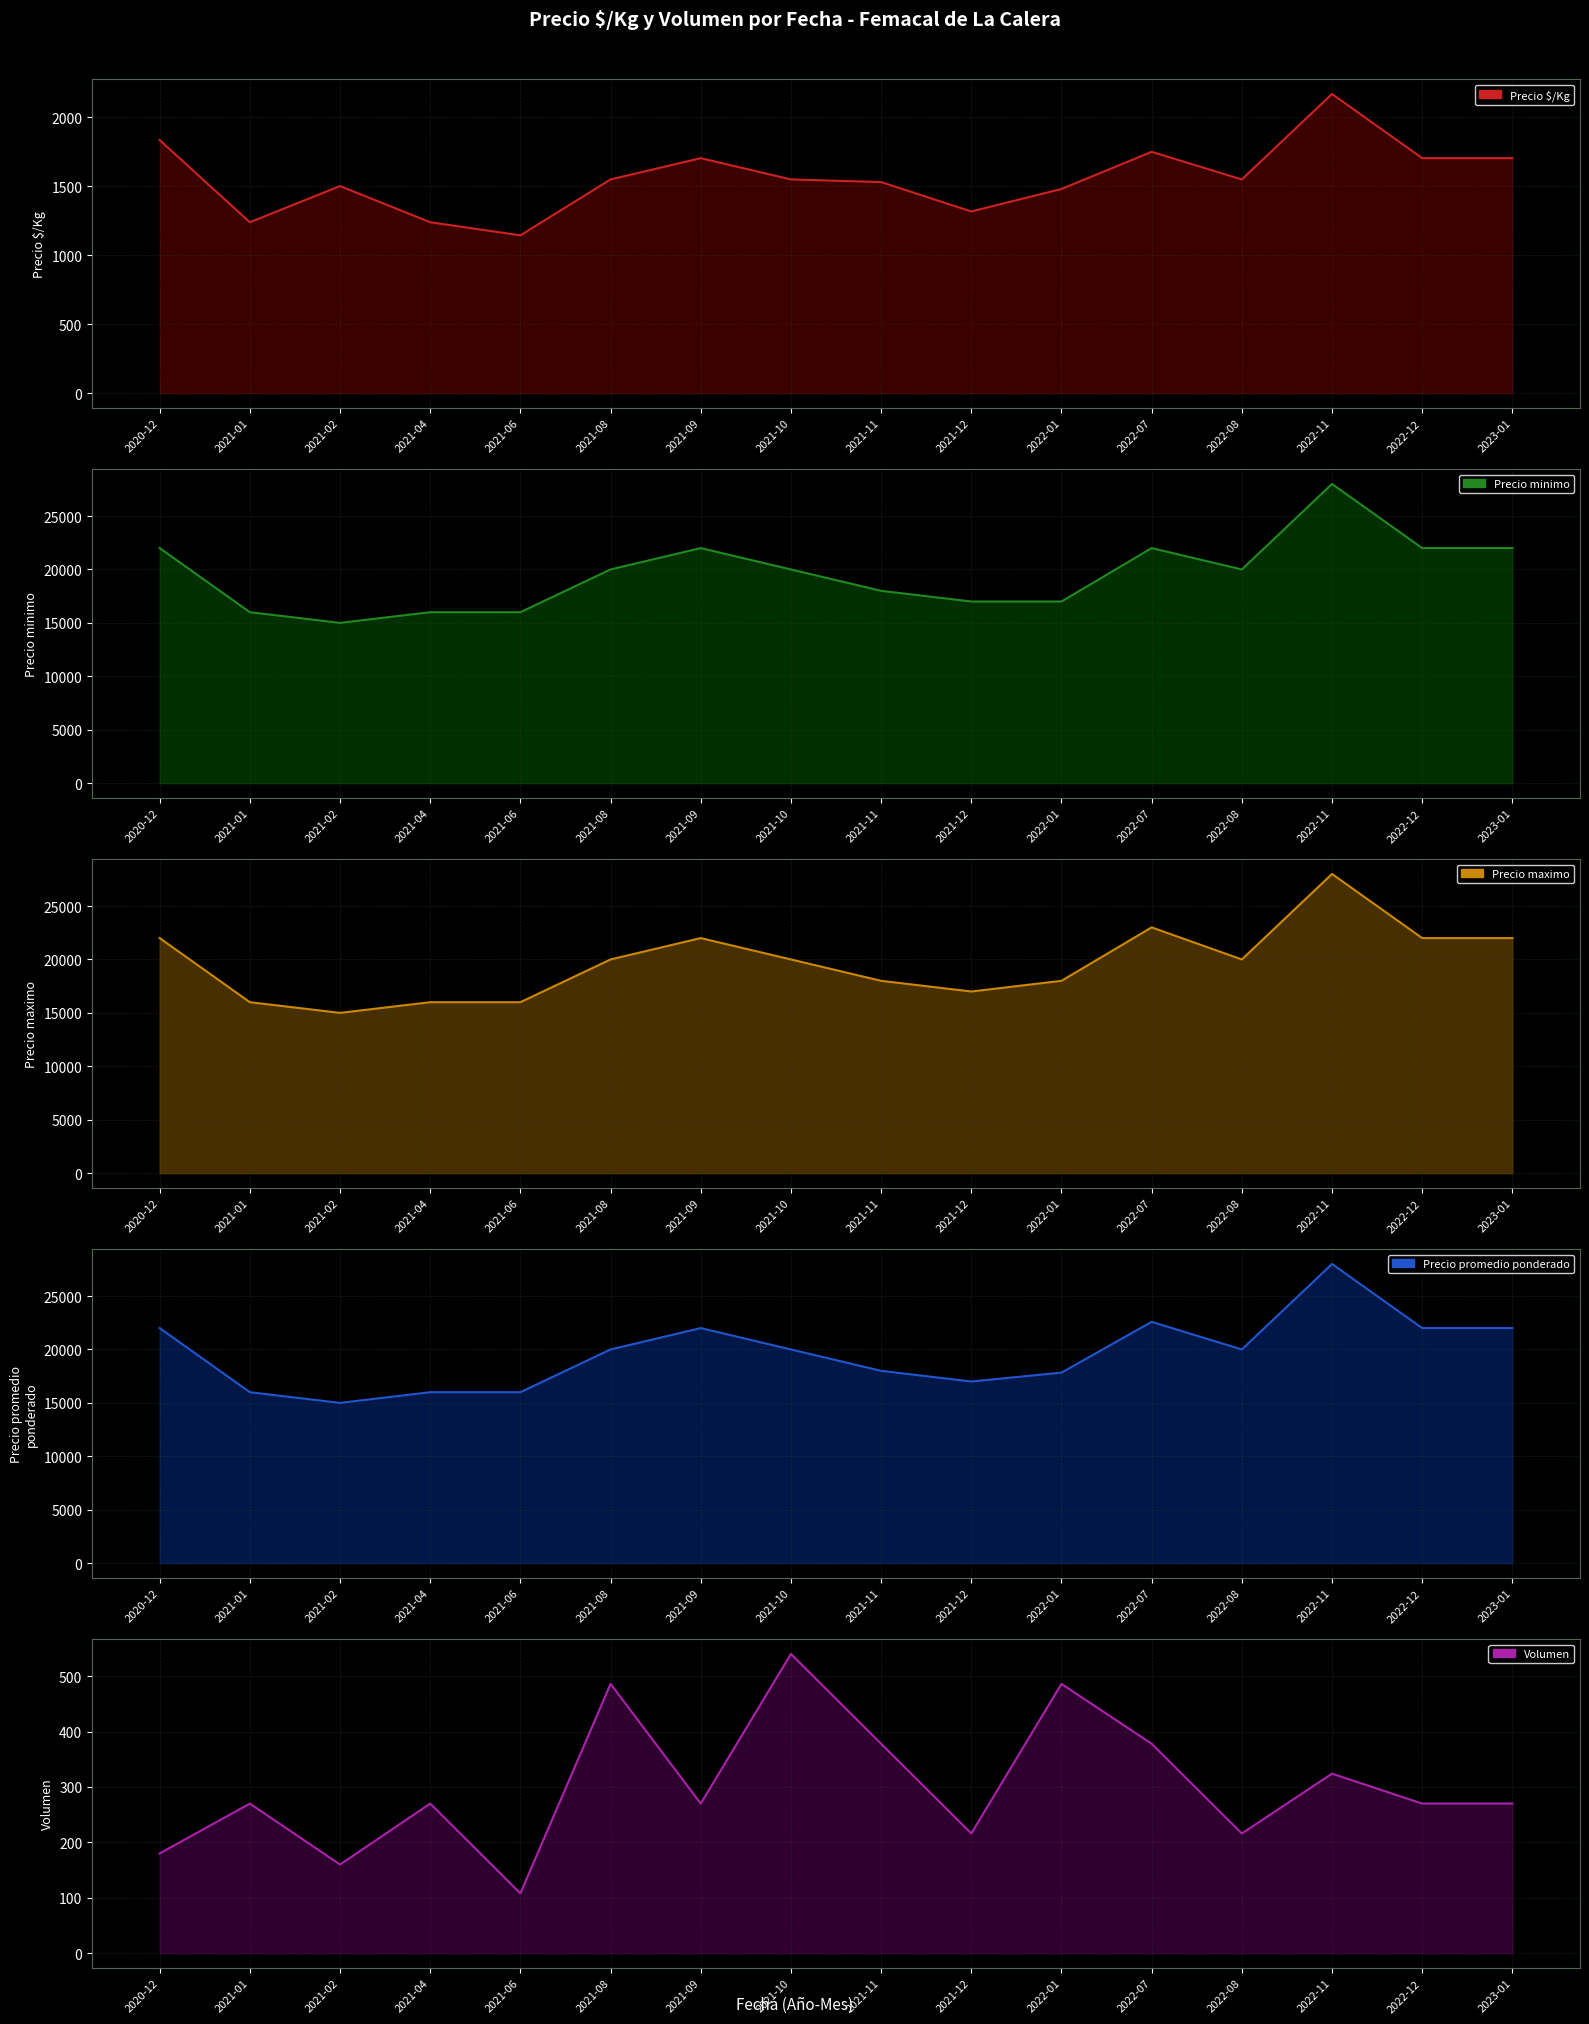

Reading right to left, extract all data points from this chart.

Precio $/Kg line: 1702	1702	2167	1548	1748	1479	1316	1529	1548	1702	1548	1143	1238	1500	1238	1833
Precio minimo line: 22000	22000	28000	20000	22000	17000	17000	18000	20000	22000	20000	16000	16000	15000	16000	22000
Precio maximo line: 22000	22000	28000	20000	23000	18000	17000	18000	20000	22000	20000	16000	16000	15000	16000	22000
Precio promedio ponderado line: 22000	22000	28000	20000	22583	17833	17000	18000	20000	22000	20000	16000	16000	15000	16000	22000
Volumen line: 270	270	324	216	378	486	216	378	540	270	486	108	270	160	270	180